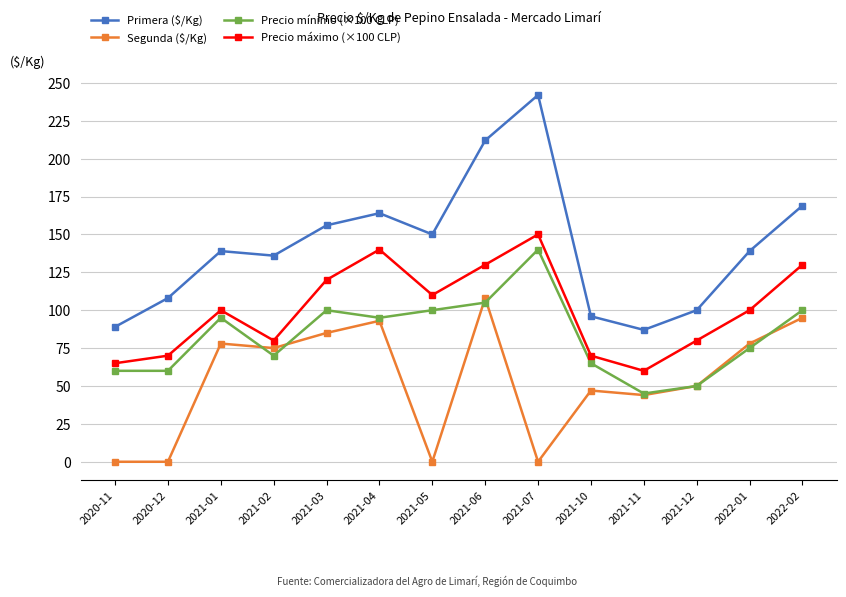

Reading left to right, list all the values displayed in this chart.

Primera ($/Kg): 89	108	139	136	156	164	150	212	242	96	87	100	139	169
Segunda ($/Kg): 0	0	78	75	85	93	0	108	0	47	44	50	78	95
Precio mínimo (×100 CLP): 60	60	95	70	100	95	100	105	140	65	45	50	75	100
Precio máximo (×100 CLP): 65	70	100	80	120	140	110	130	150	70	60	80	100	130